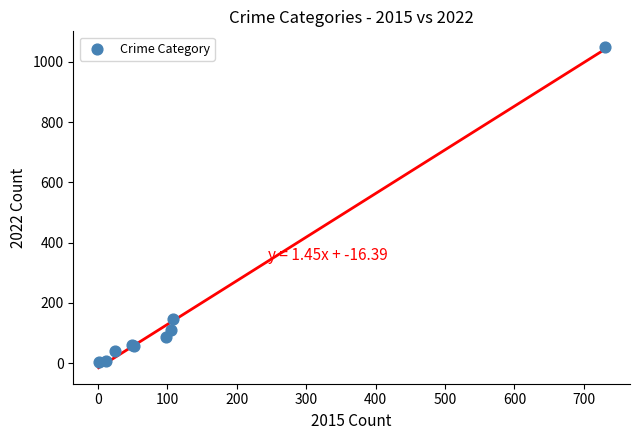

What Y value in the scatter plot is closest to 526?

146